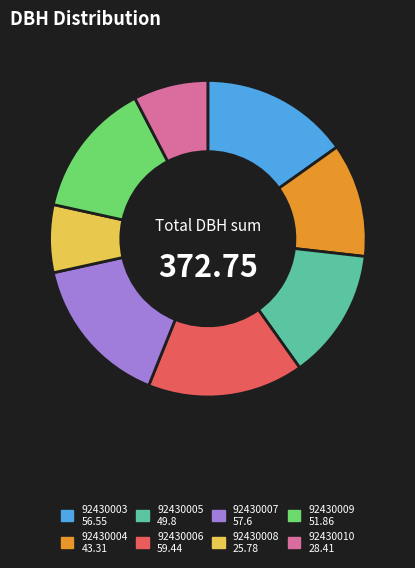

Is 92430003 the majority of the pie?

No